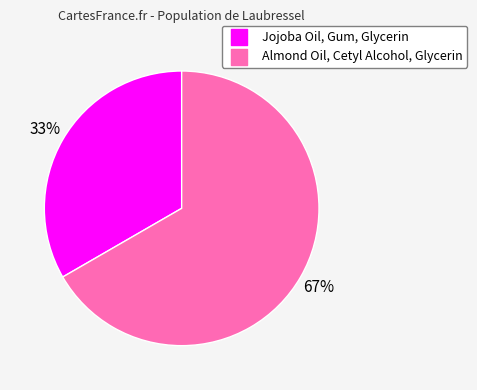

How many segments does this pie chart have?

2